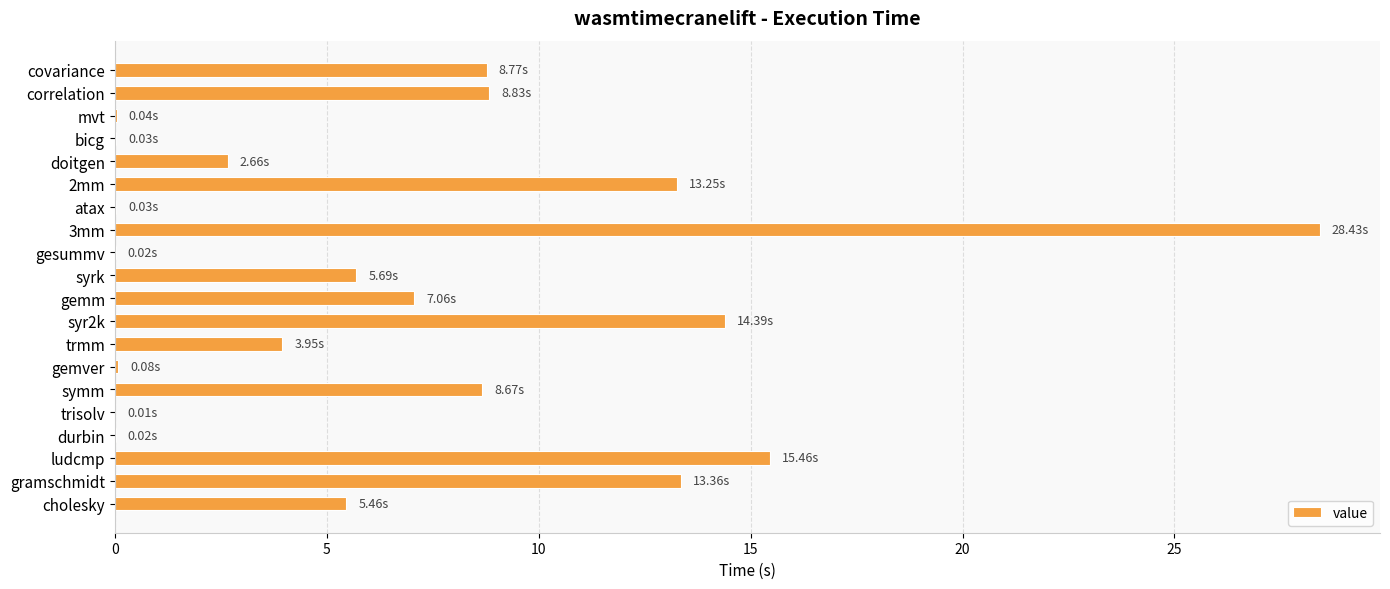

What is the sum of the values at ludcmp and gramschmidt?

28.8